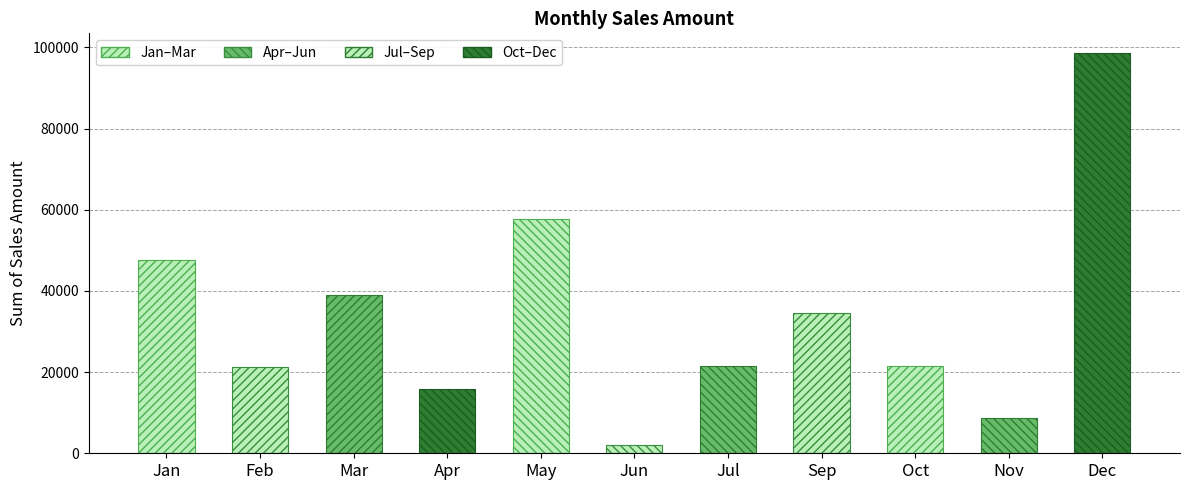

What is the approximate value at Jun?

2070.3